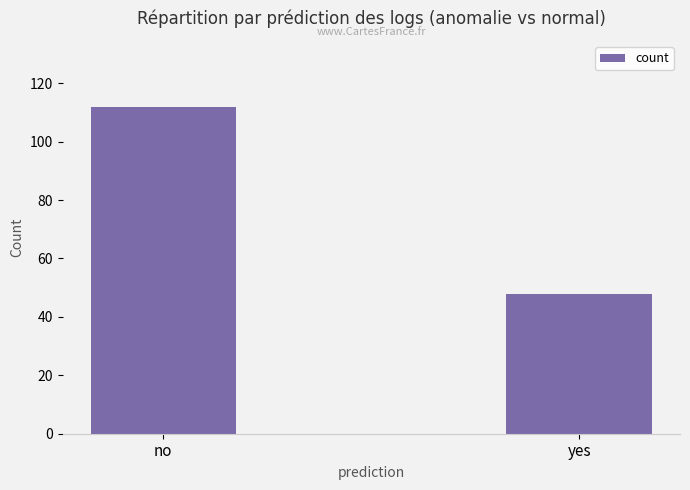

How many distinct data groups are displayed?

1